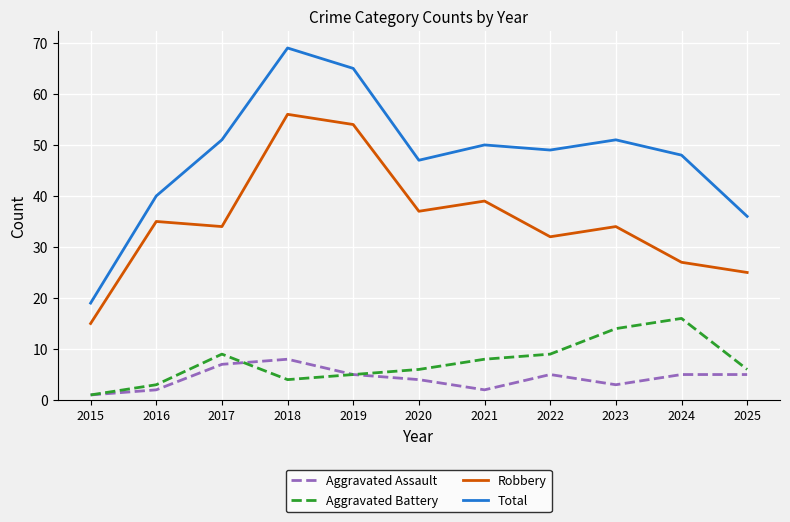

What is the spread (max minus min) of values at 2020?

43